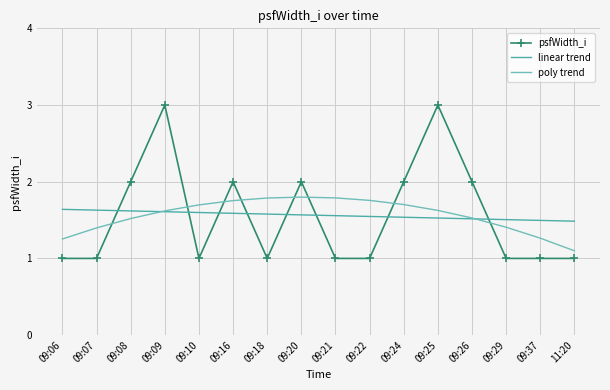

What is the sum of the linear trend values at 09:20 and 11:20?

3.1